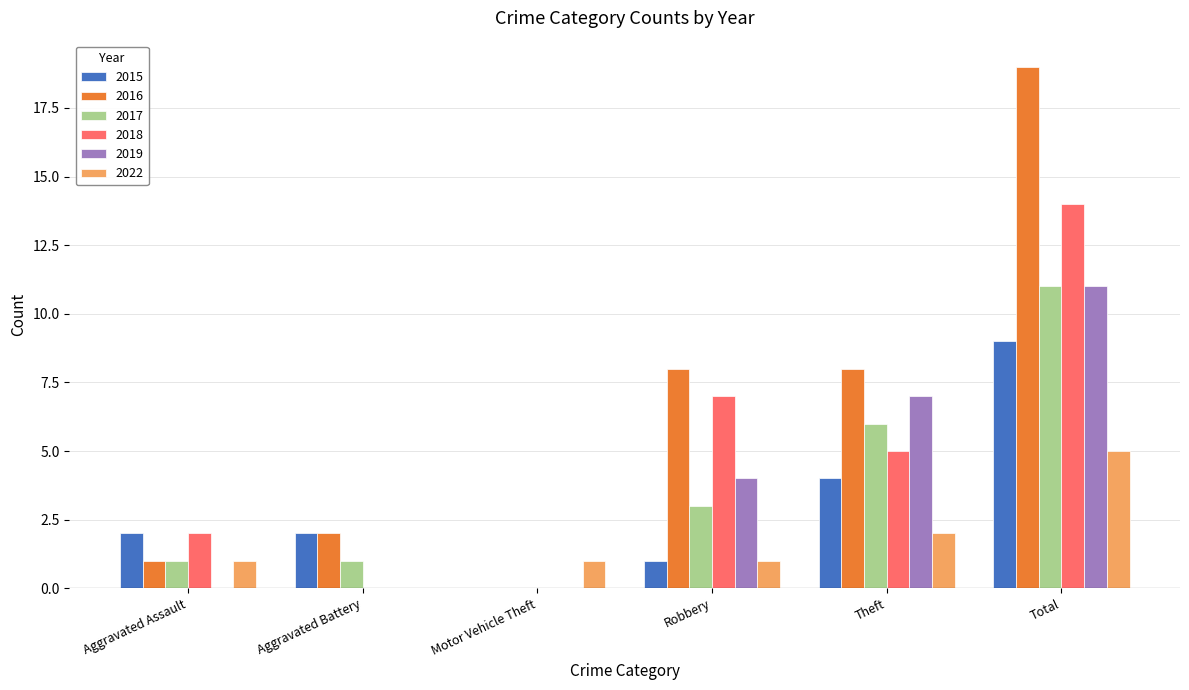

Which category has the highest value in the 2022 series?

Total